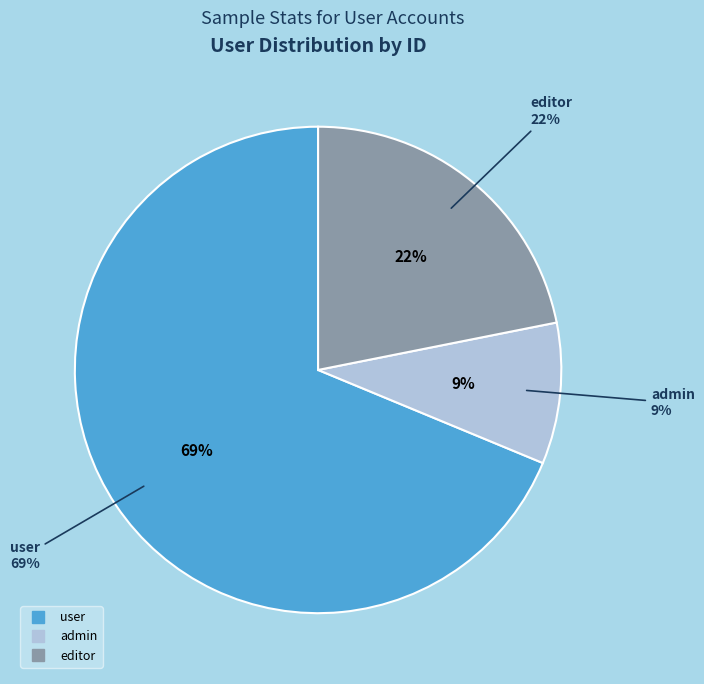

What is the largest slice in the pie chart?

user